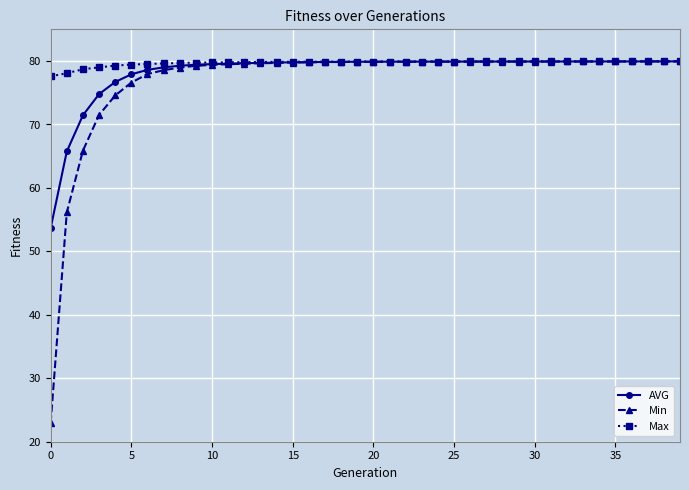

How many lines are shown in the chart?

3